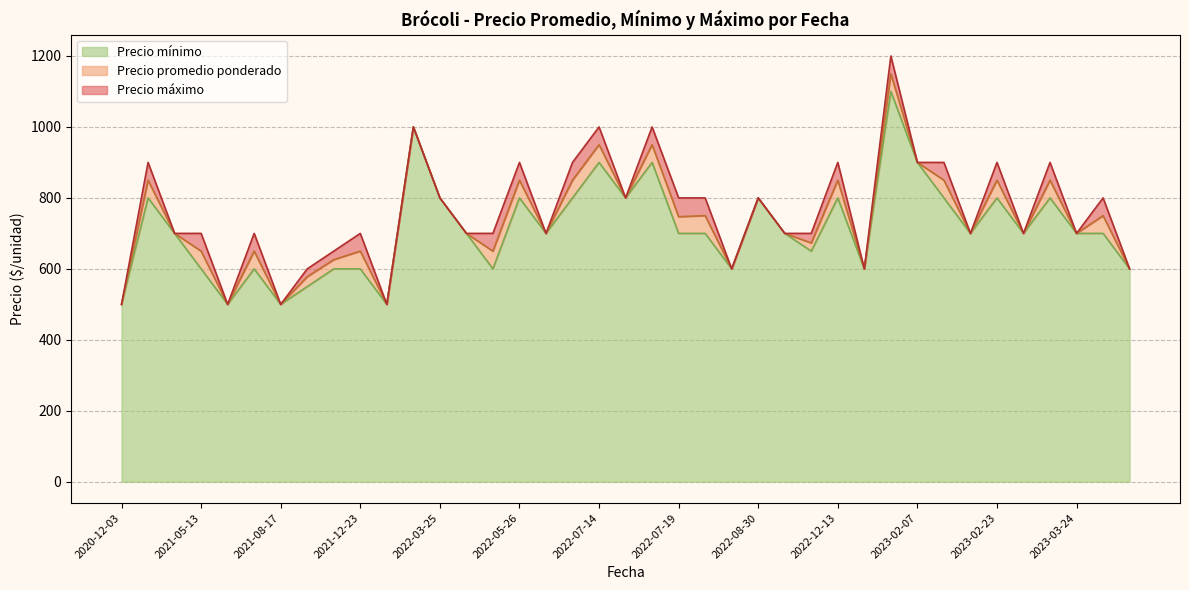

List the series in order of their overall mean, highest first.

Precio máximo, Precio promedio ponderado, Precio mínimo